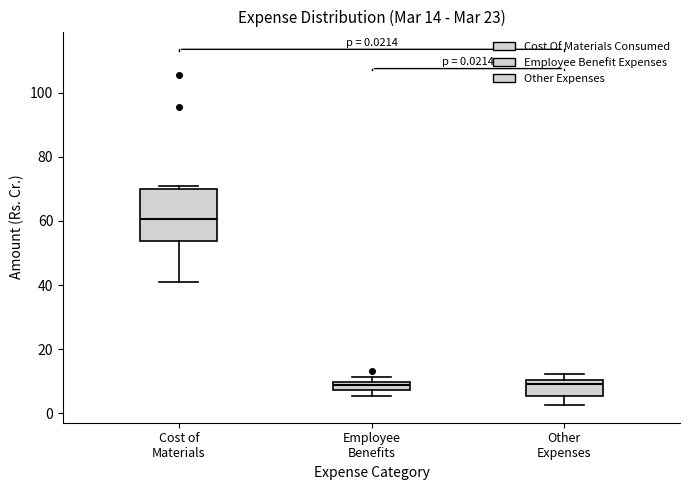

Comparing the boxes themselves (not the whiskers), which one is the tallest?

Cost of Materials